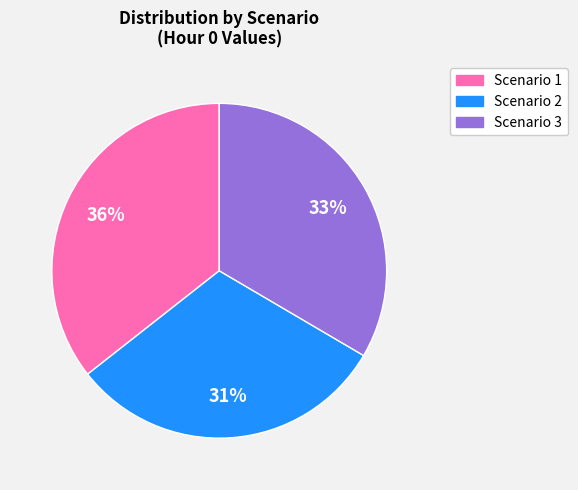

To the nearest percent, what is the combined percentage of Scenario 1 and Scenario 2?

67%